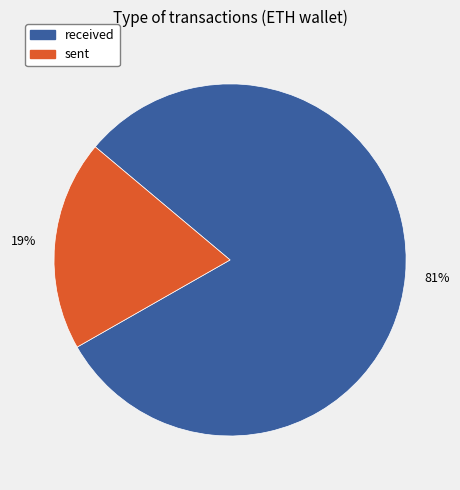

True or false: received accounts for 81% of the total.

True